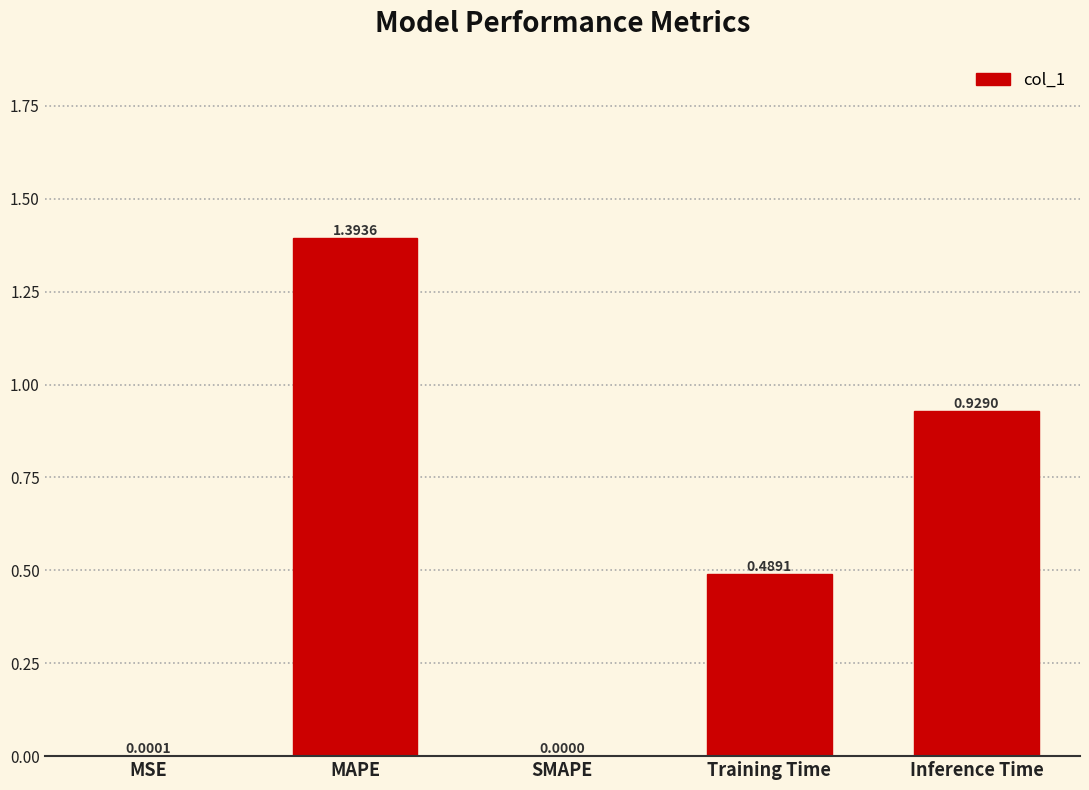

Which label corresponds to the largest value in the chart?

MAPE